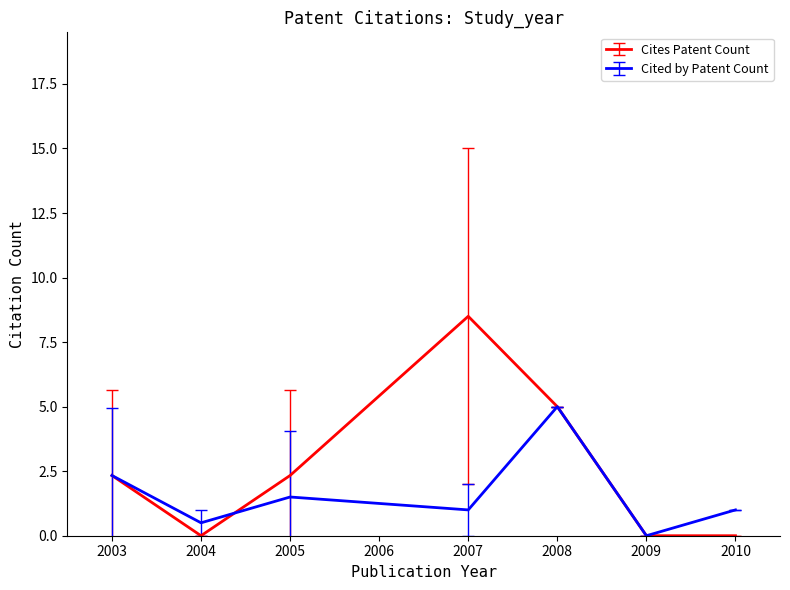

The Cited by Patent Count series shows 0.5 at 2004. True or false?

True